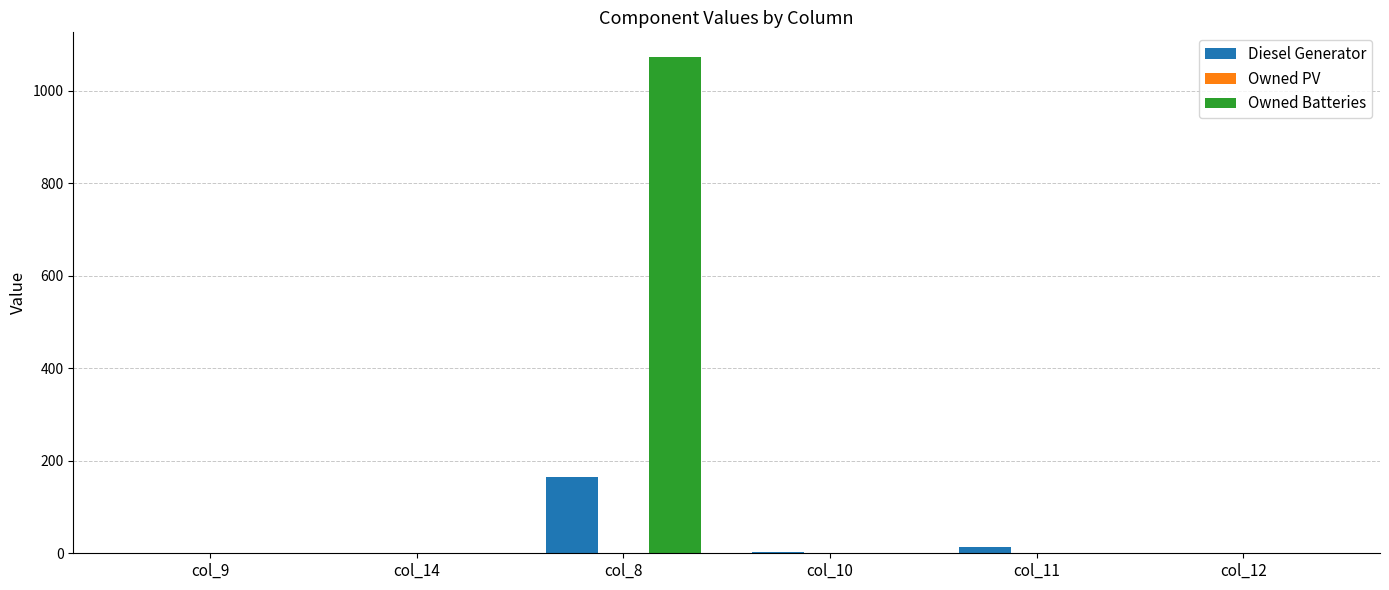

Which category has the highest value across all series?

col_8